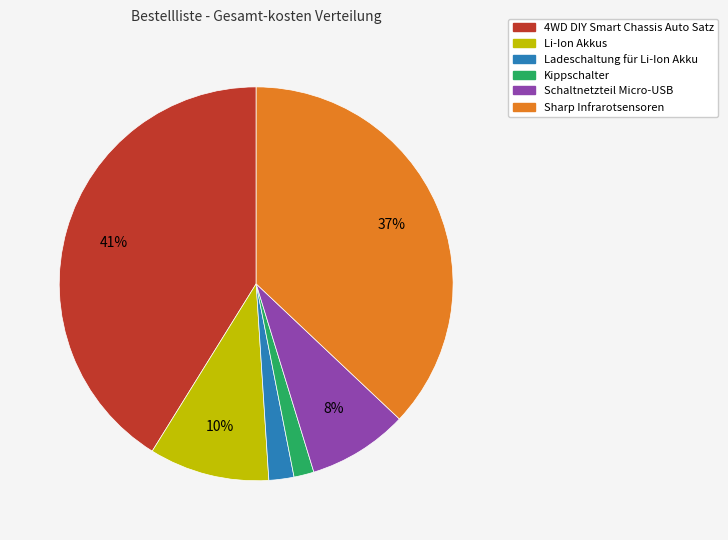

True or false: Sharp Infrarotsensoren accounts for 37% of the total.

True